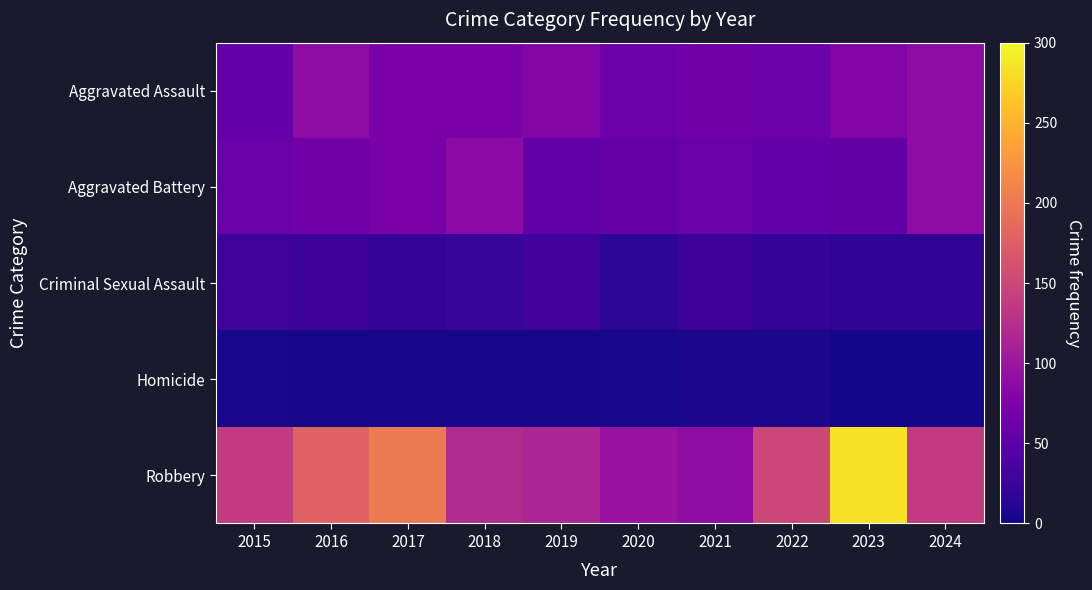

At how many categories does at least one series exceed 143?

4